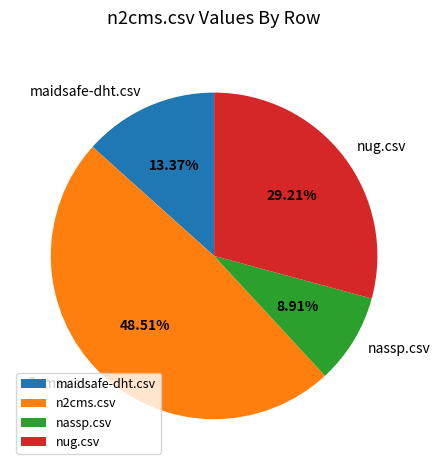

Which has a higher value, nug.csv or nassp.csv?

nug.csv